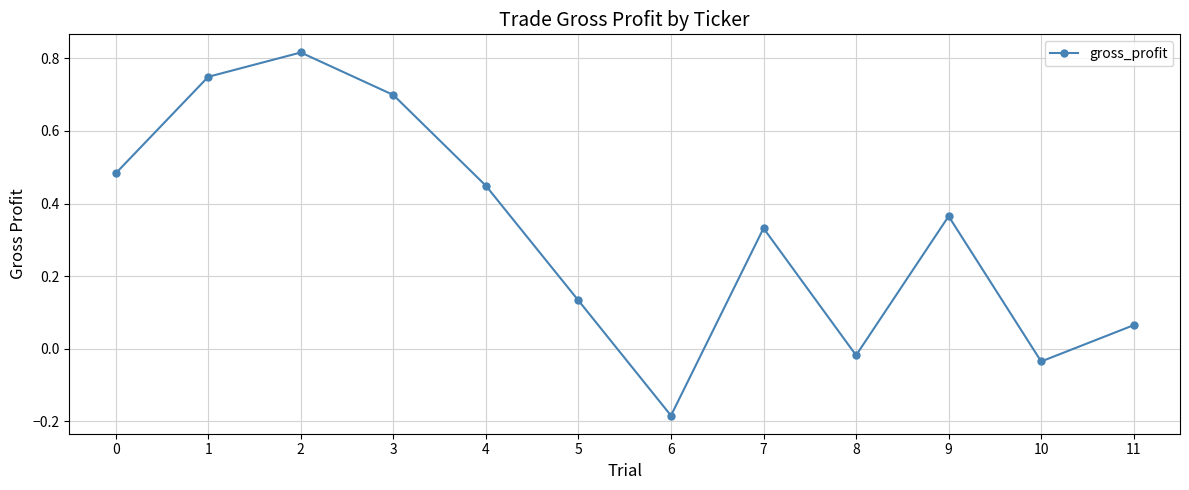

How many interior local valleys (lower than both neighbors) does the data have?

3